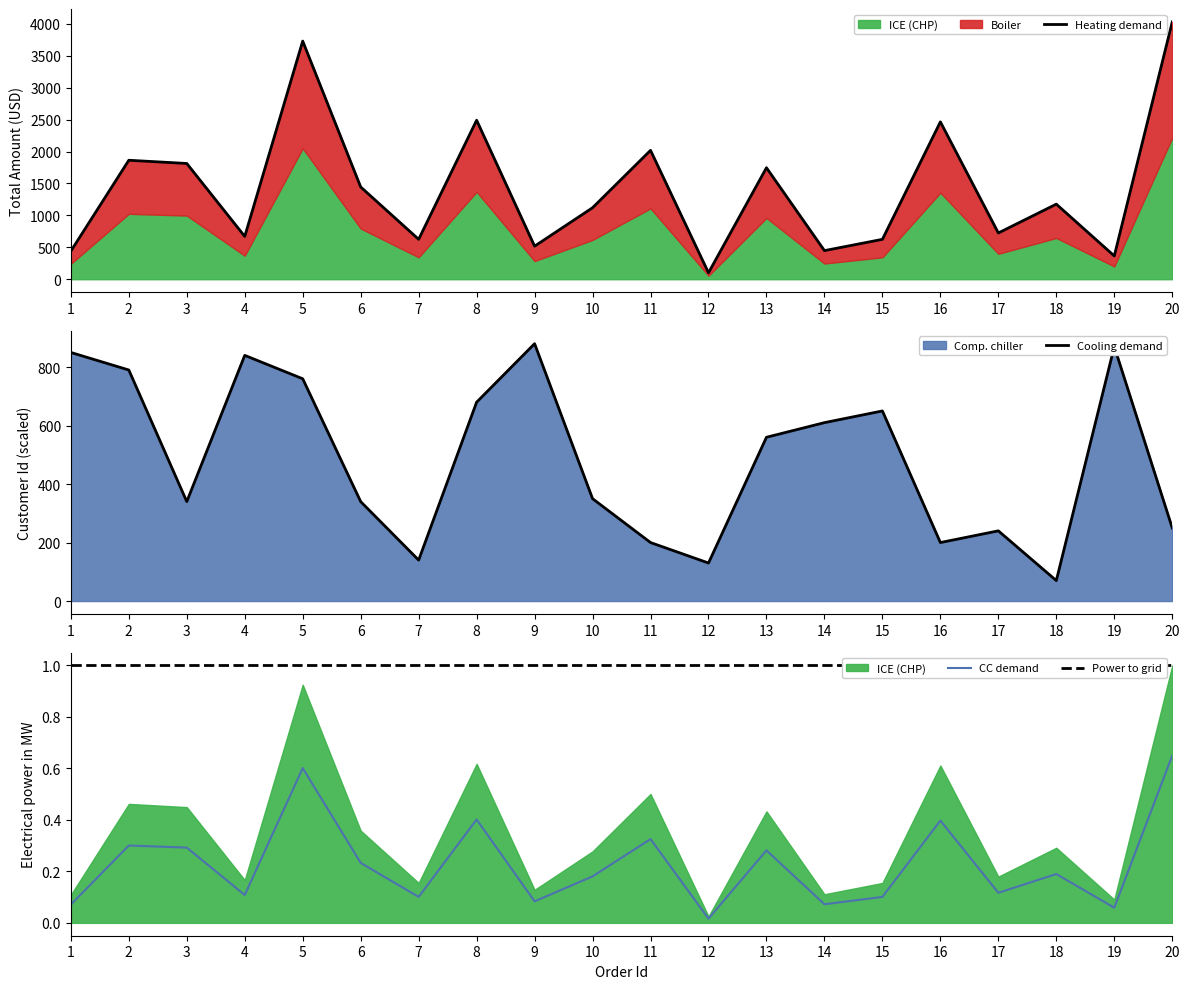

Which series changed the most between 18 and 20?

TotalAmount